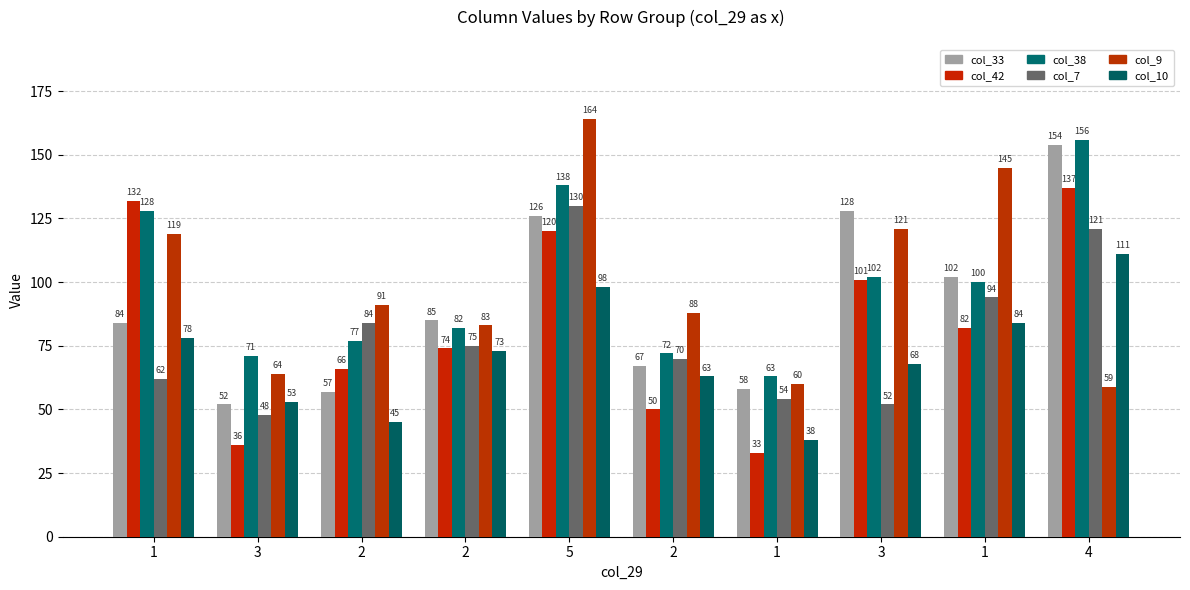

Is the value of col_10 at 2 greater than the value of col_9 at 2?

No